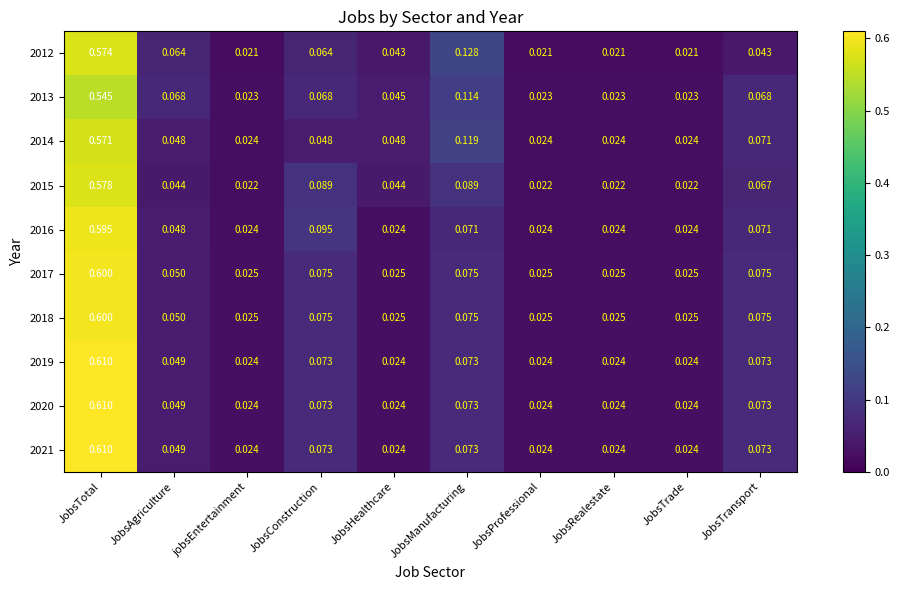

At which category is the sum across all series the highest?

JobsTotal